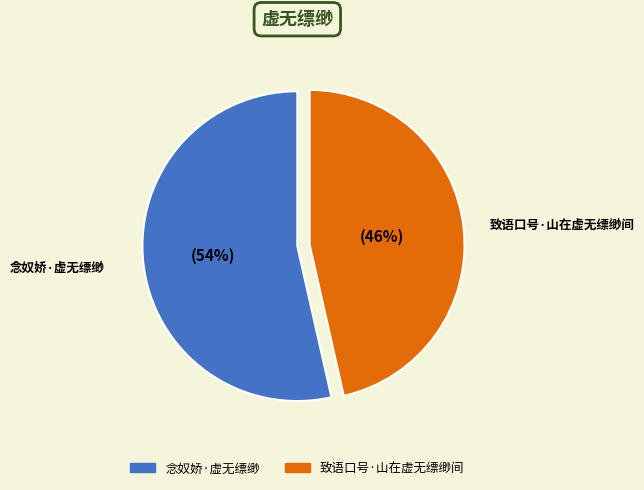

Combined, do 念奴娇·虚无缥缈 and 致语口号·山在虚无缥缈间 account for over 50%?

Yes